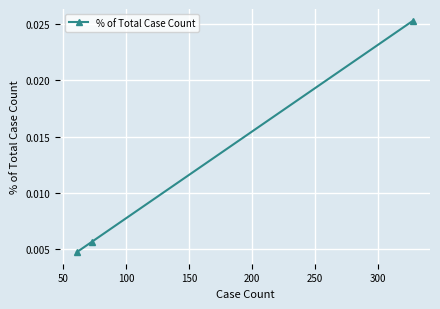

How many values are between 0 and 1?

3